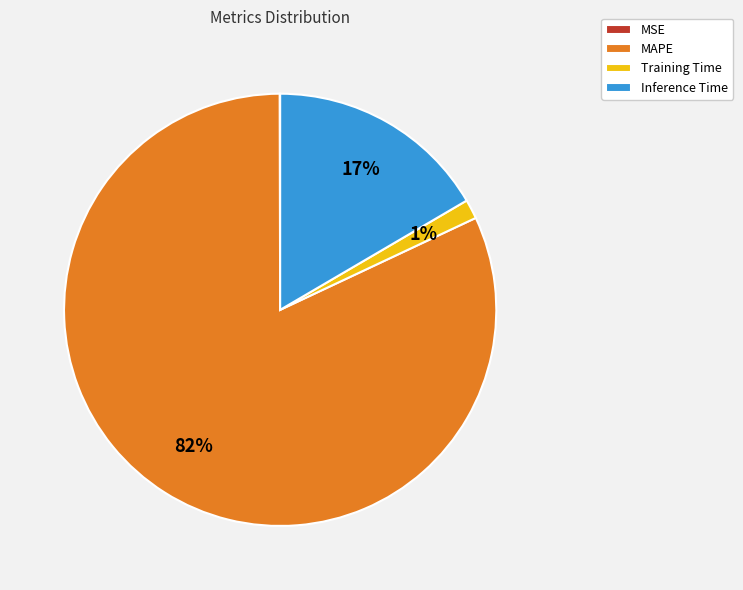

Do Training Time and Inference Time together represent more than half of the pie?

No